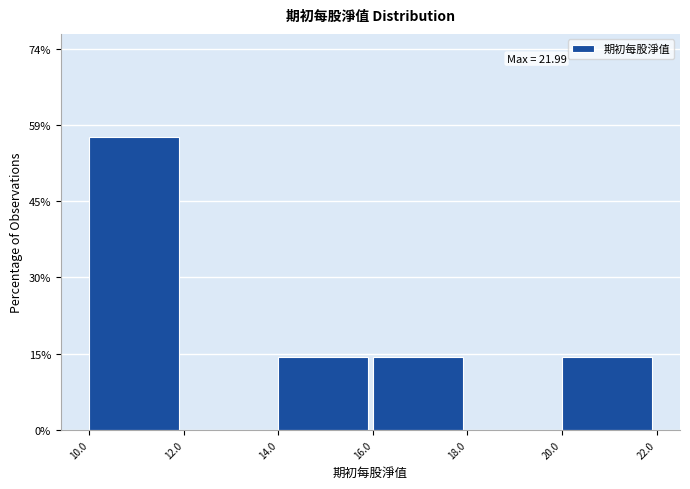

Which range on the x-axis has the tallest bar?

10.0 to 12.0